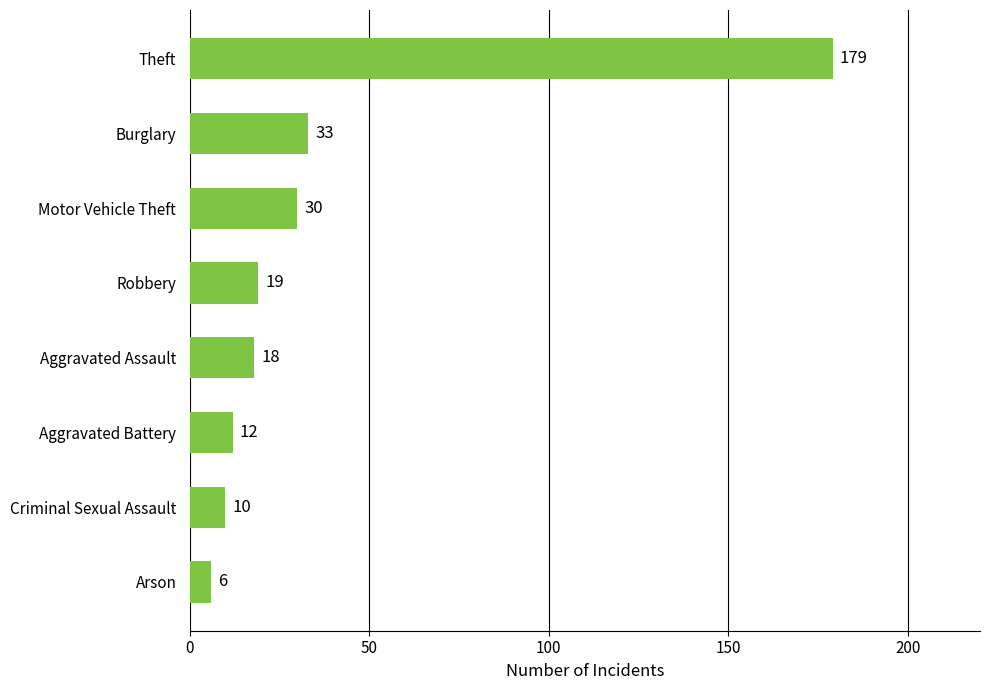

What is the value of the 4th bar from the top?

19